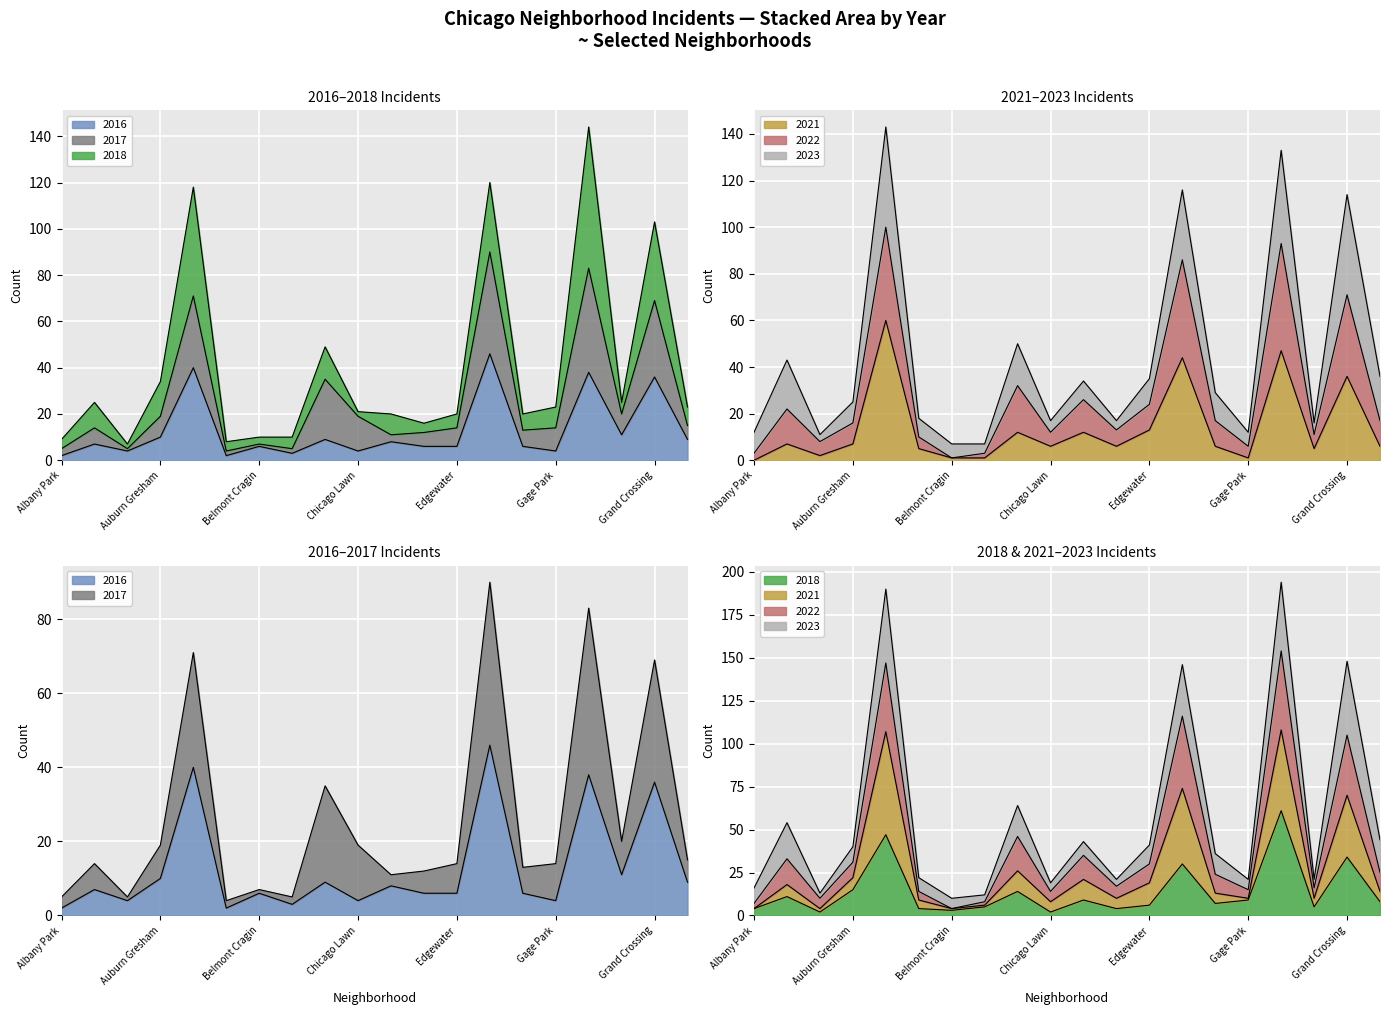

How many interior local peaks does the 2021 series have?

7